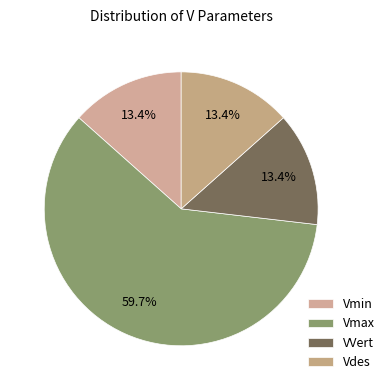

Is Vmax the majority of the pie?

Yes